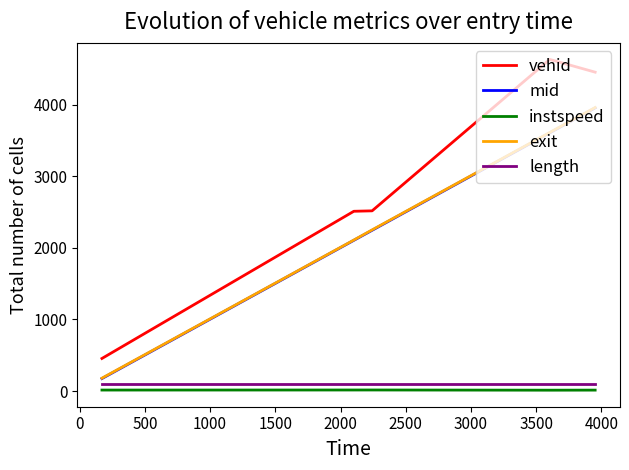

True or false: mid and instspeed intersect in this chart.

False